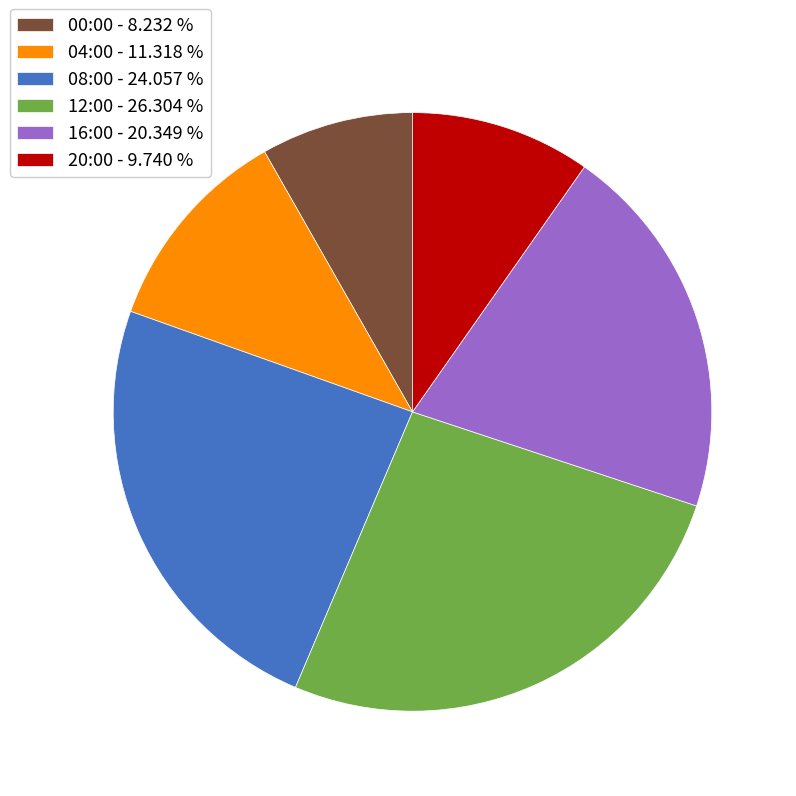

How many segments does this pie chart have?

6